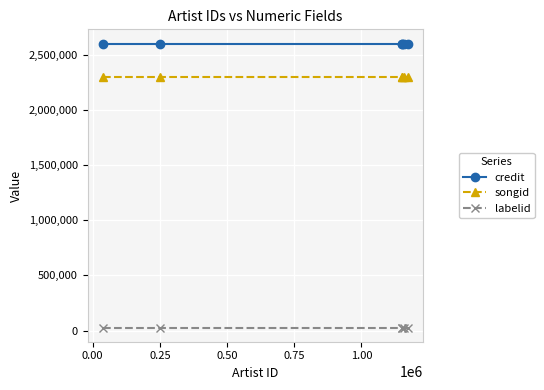

What is the average value of the labelid series?

27388